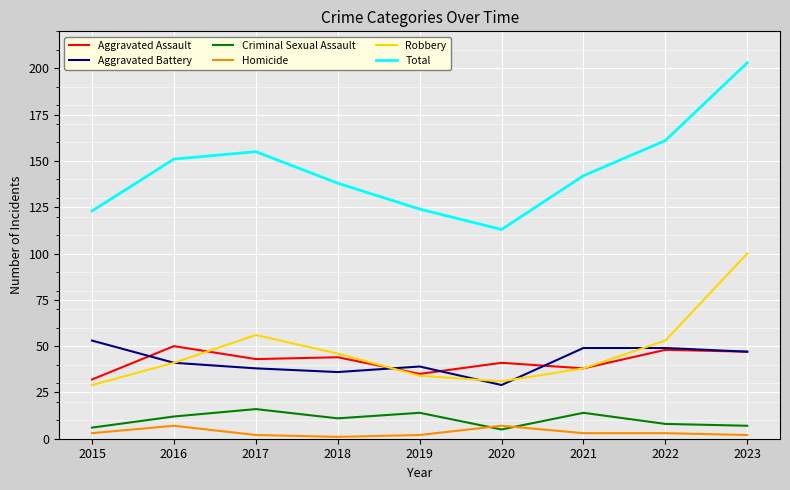

What is the spread (max minus min) of values at 2020?

108